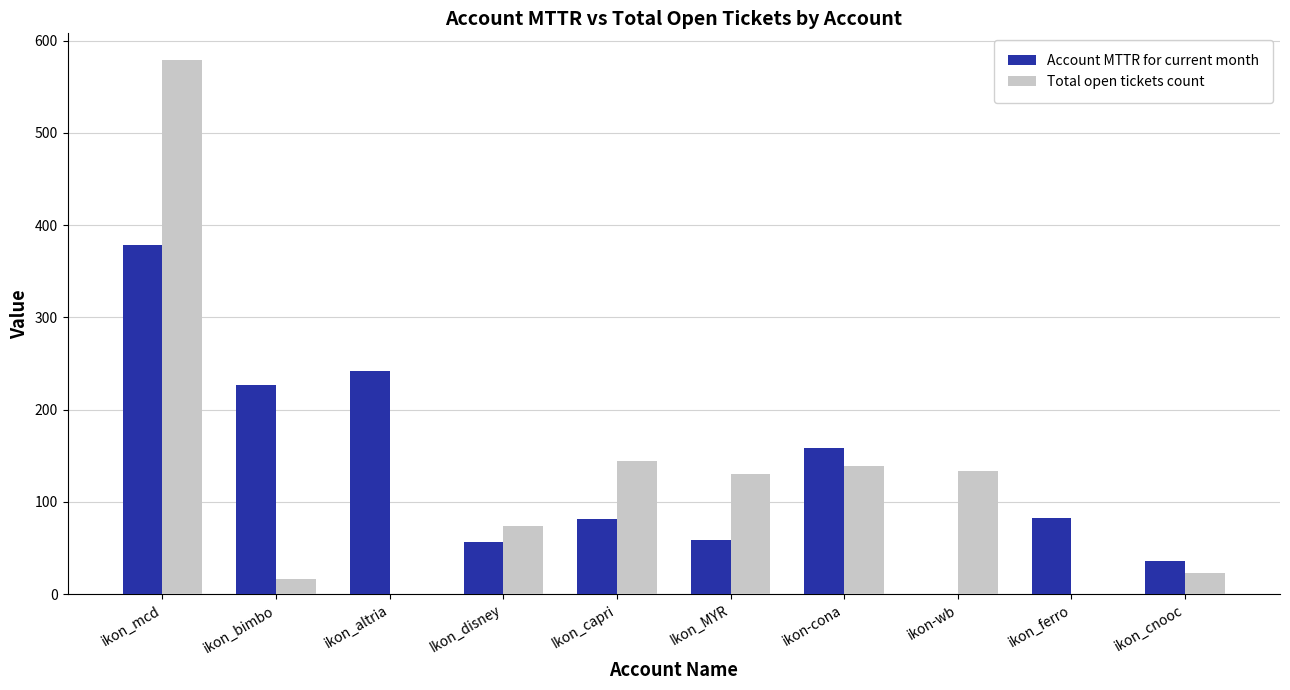

Is the value of Account MTTR for current month at ikon_cnooc greater than the value of Total open tickets count at Ikon_disney?

No